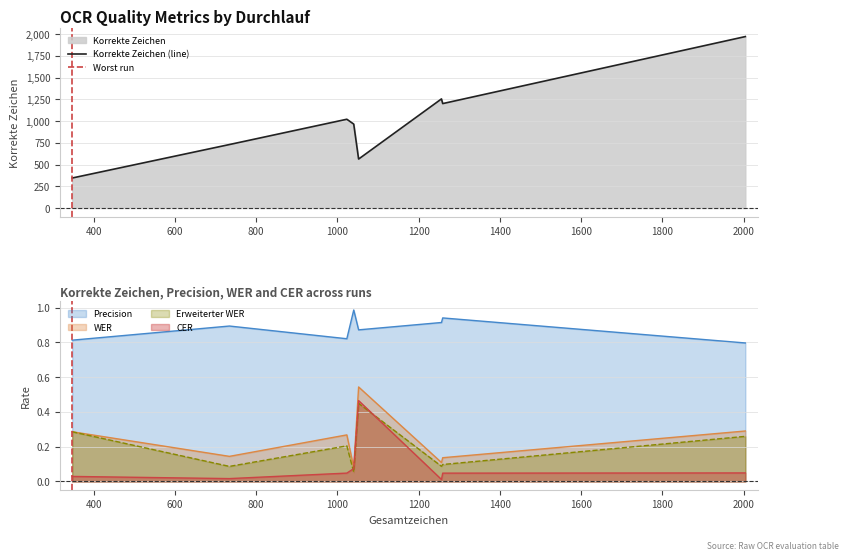

Which series changed the most between 2 and 6?

Korrekte Zeichen